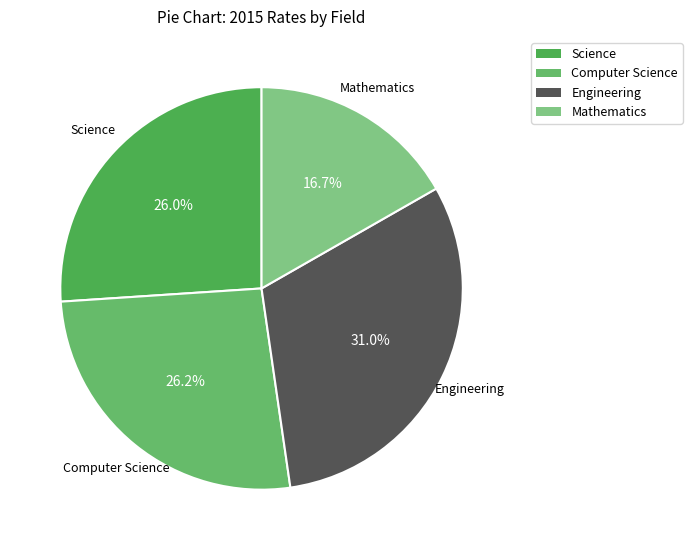

Is Mathematics the majority of the pie?

No